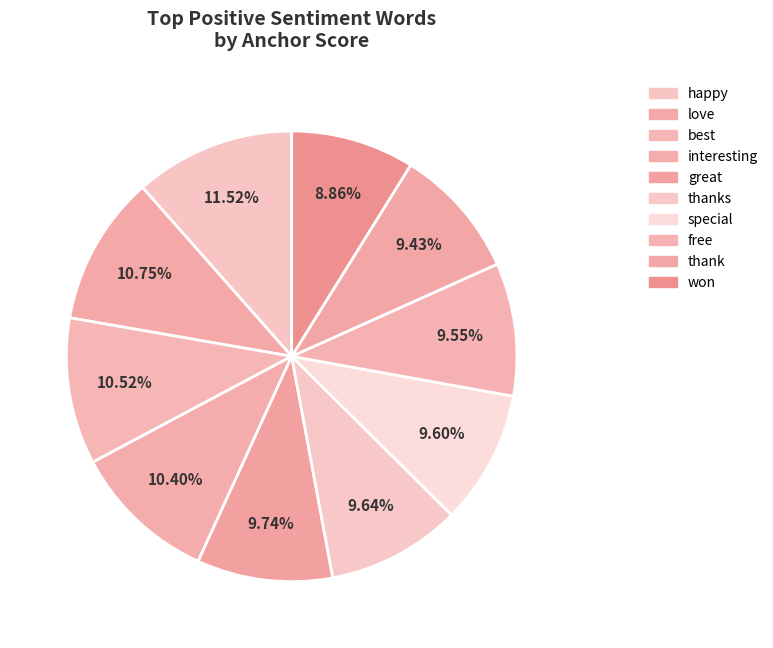

Is it true that happy is 12% of the pie?

True